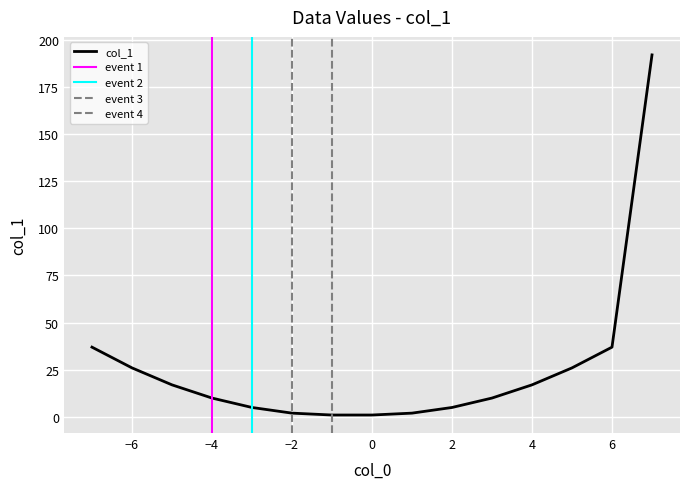

What is the average value?

26